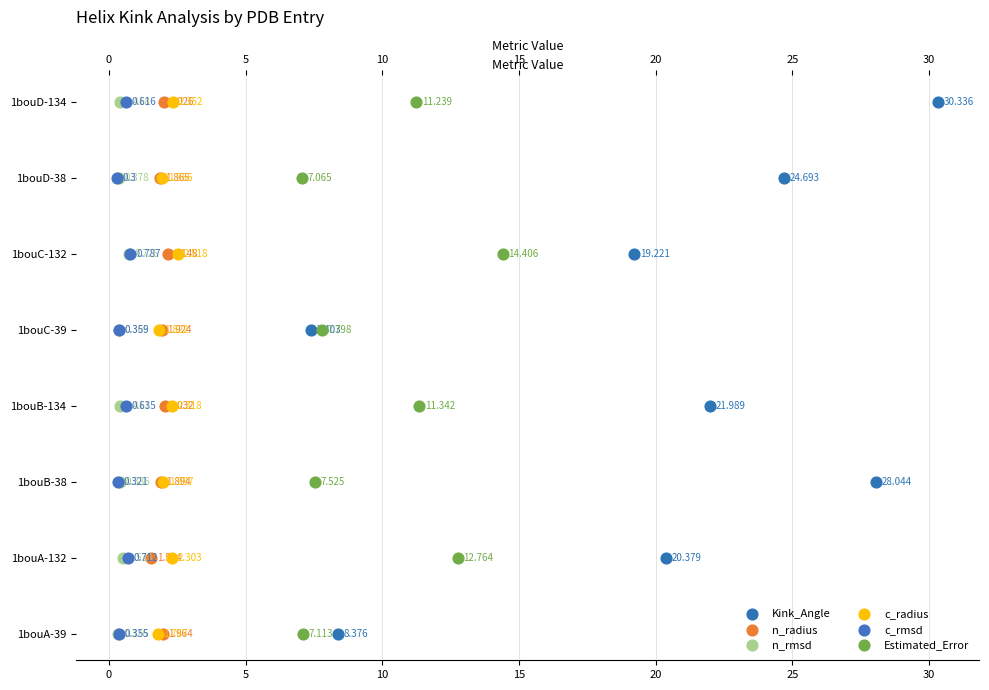

Is the value of n_rmsd at 20 greater than the value of Estimated_Error at 30?

No